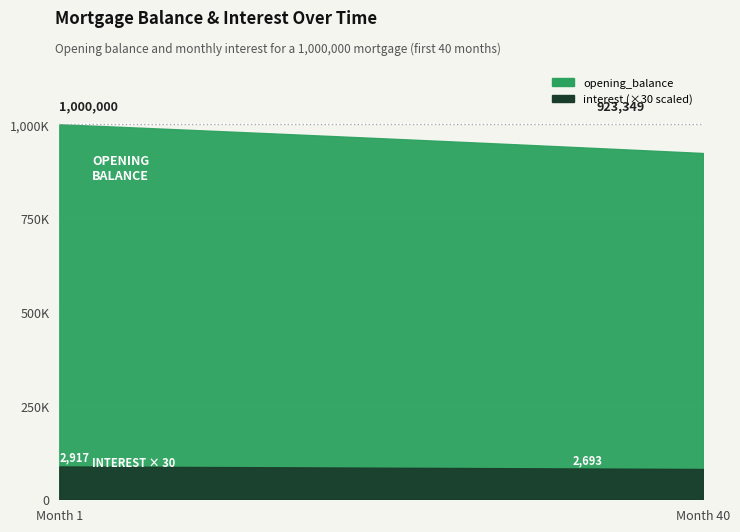

What is the value of the interest point at the 12th from the left?

2856